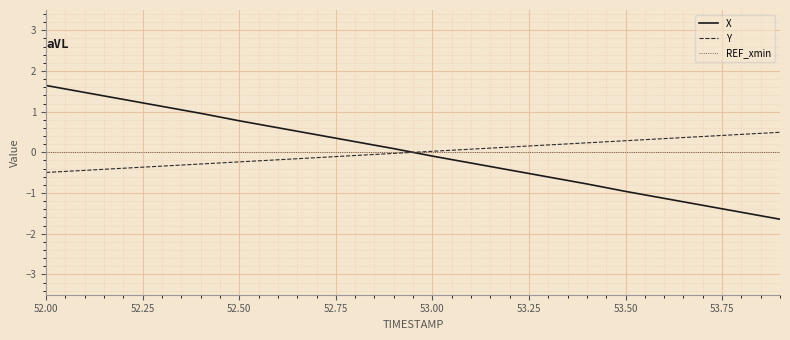

After their last crossing, which series has the higher values: X or Y?

Y